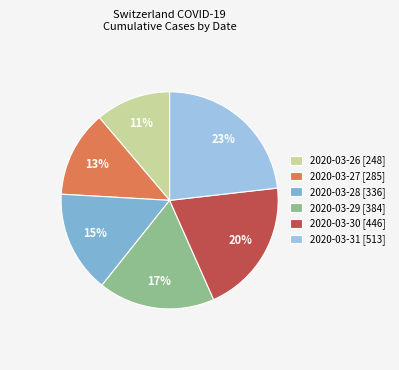

To the nearest percent, what percentage of the pie is 2020-03-27 [285]?

13%